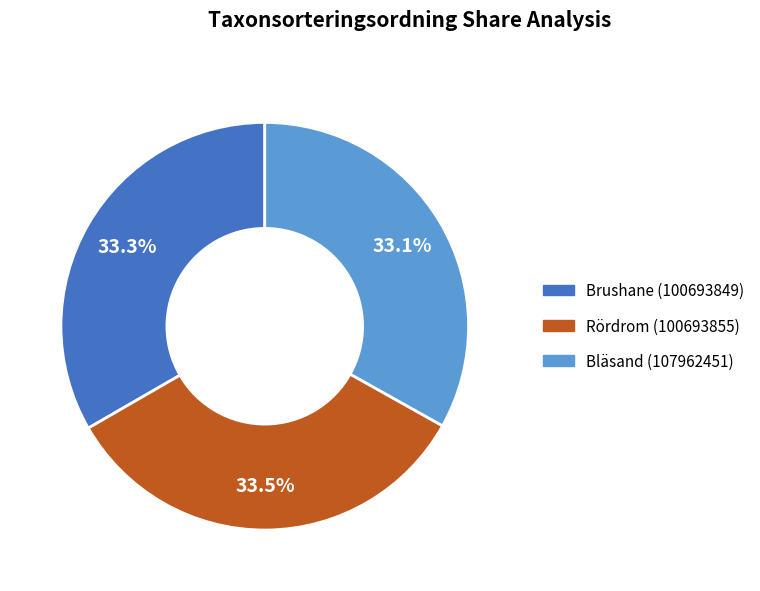

How many segments does this pie chart have?

3